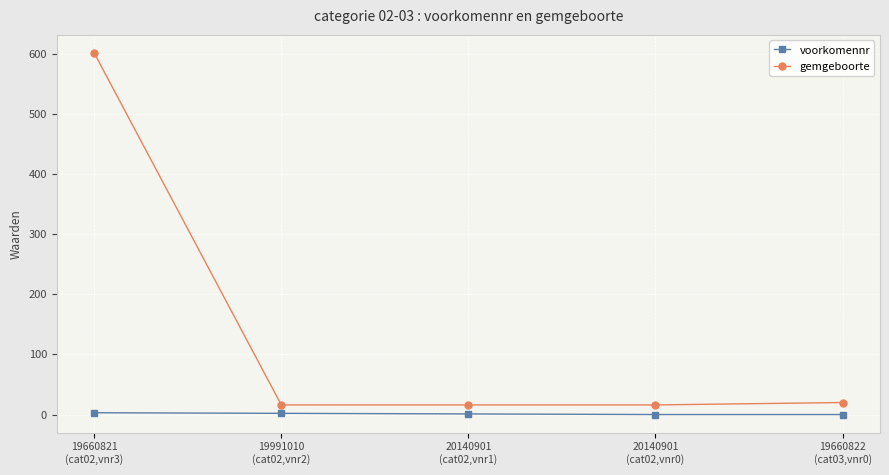

What position from the right is 20140901
(cat02,vnr0)?

2